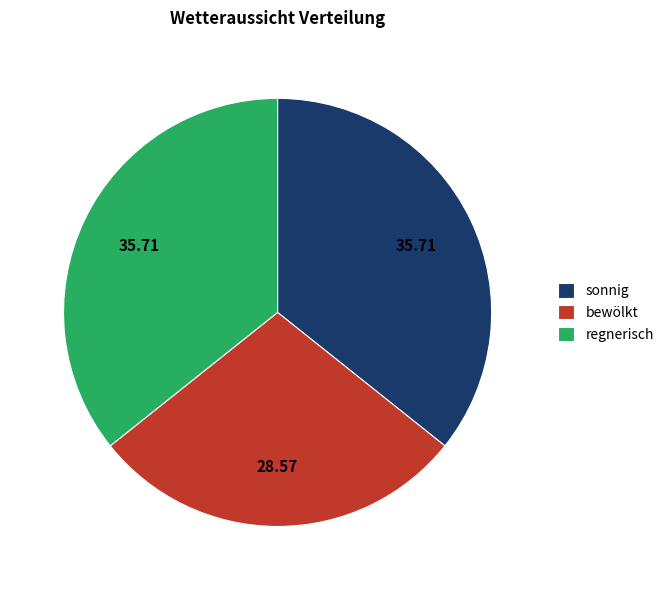

What is the smallest slice in the pie chart?

bewölkt